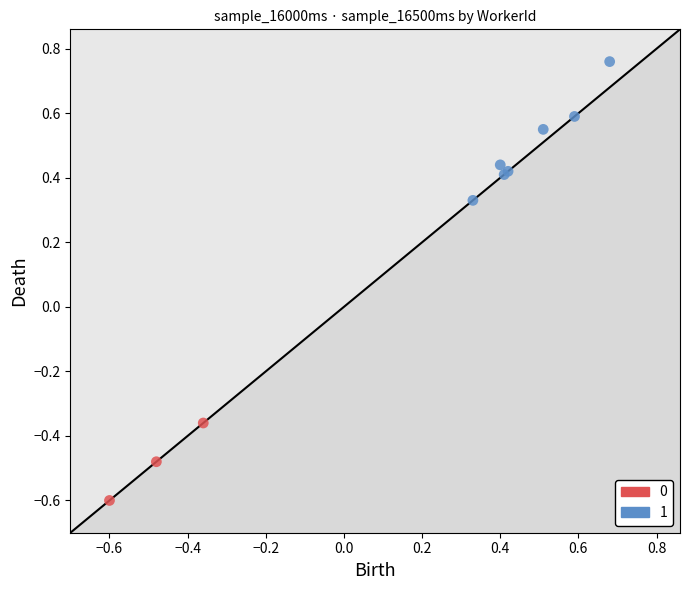

Which series contains the highest Y value?

1